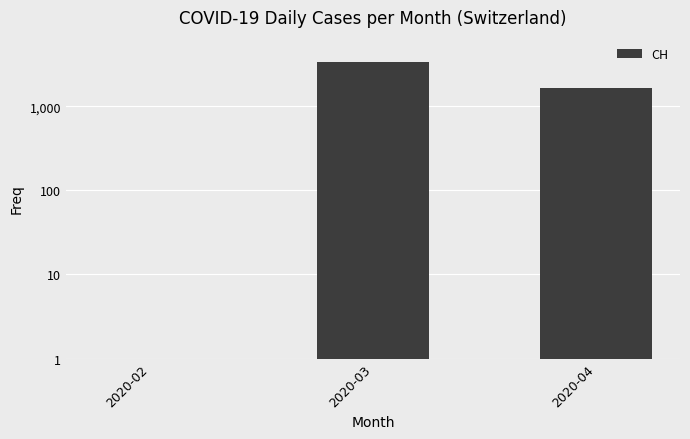

Read the value at 2020-04.

1640